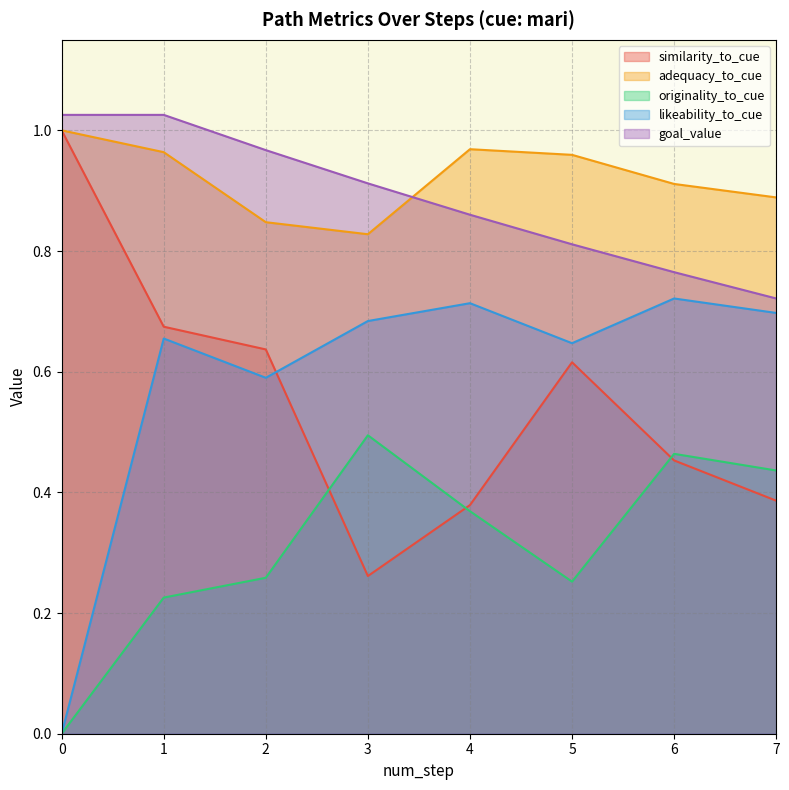

True or false: likeability_to_cue and originality_to_cue intersect in this chart.

False